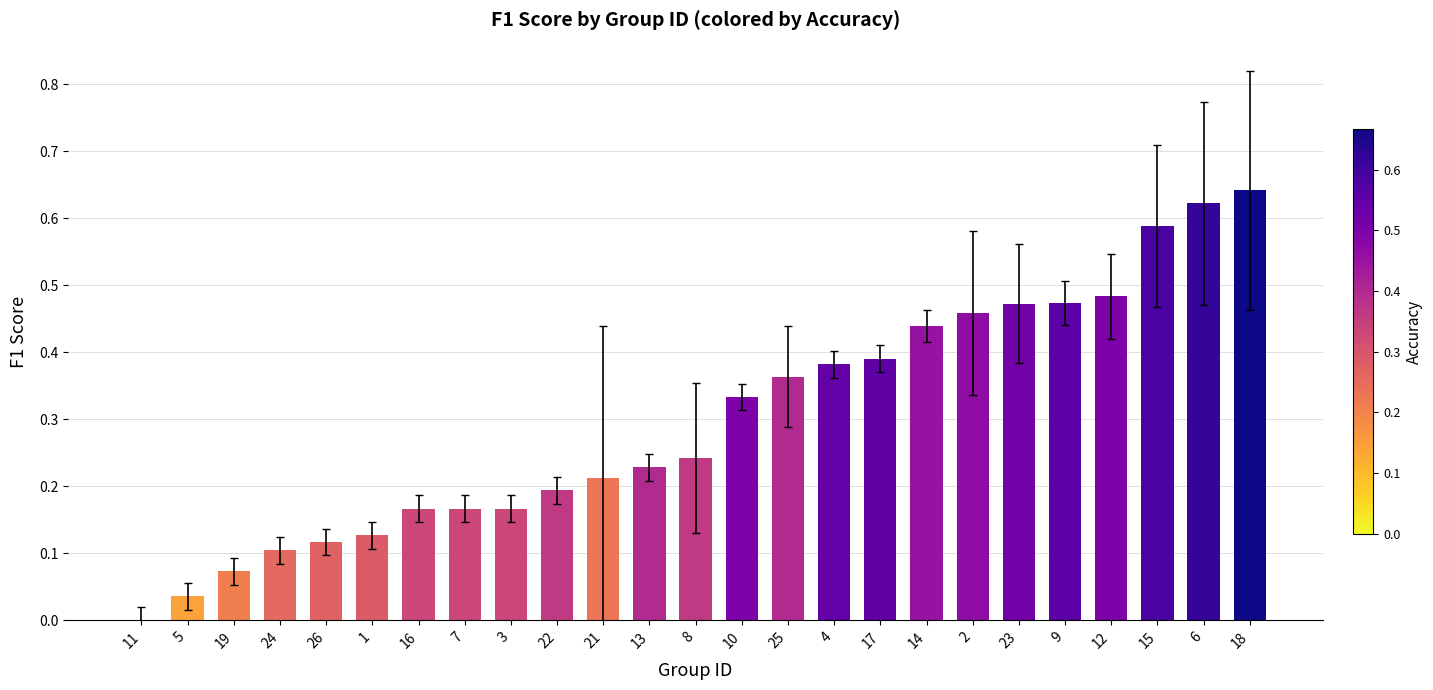

What is the change in value from 3 to 25?

+0.2